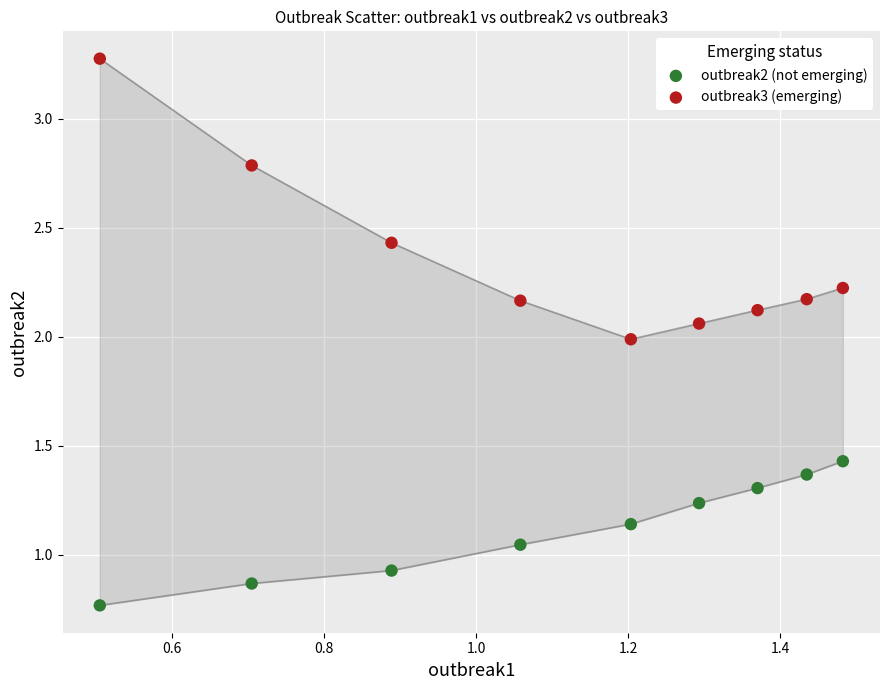

Which series contains the highest Y value?

outbreak3 (emerging)